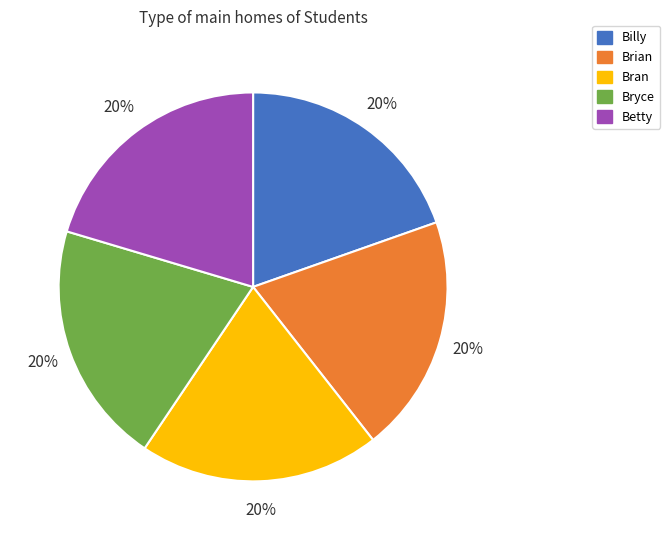

To the nearest percent, what is the average slice percentage?

20%